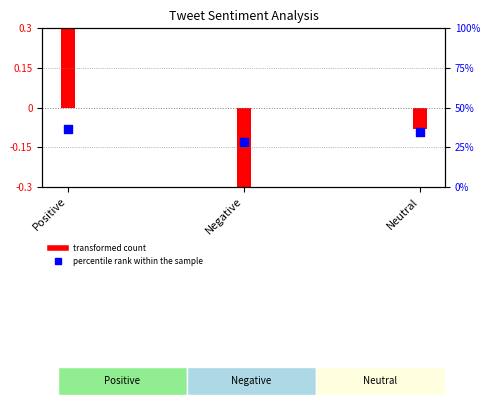

Approximately how many times larger is the value at Positive compared to Neutral?

1.1